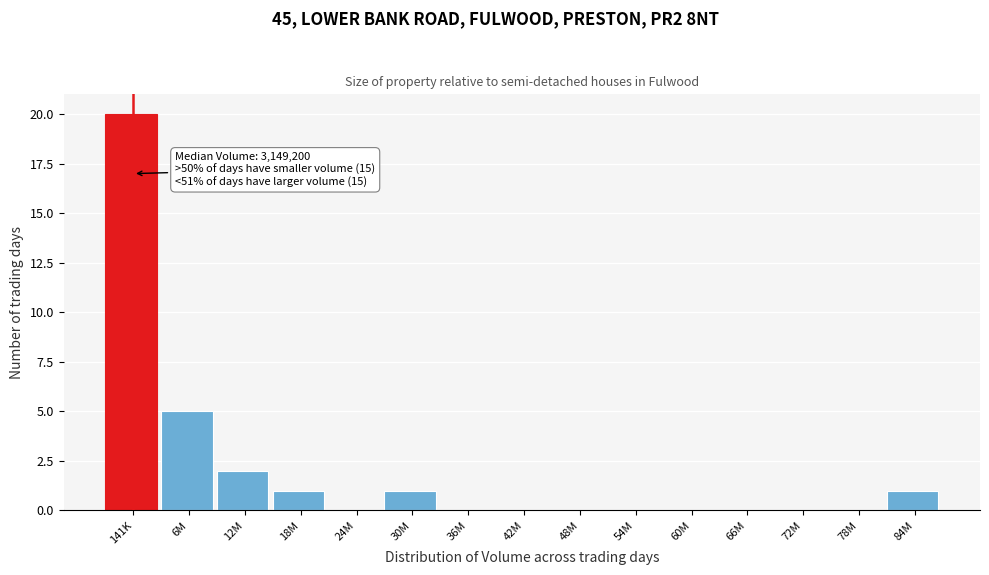

Reading right to left, extract all data points from this chart.

84M=1	78M=0	72M=0	66M=0	60M=0	54M=0	48M=0	42M=0	36M=0	30M=1	24M=0	18M=1	12M=2	6M=5	141K=20